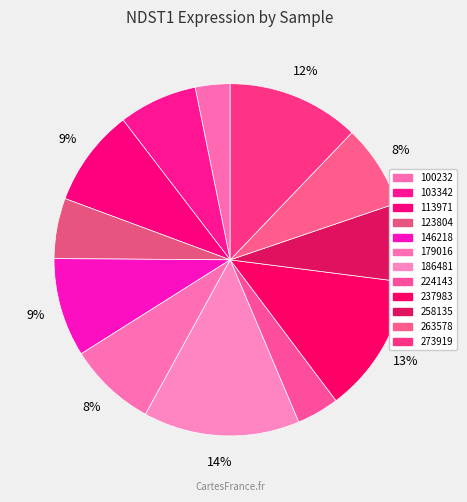

To the nearest percent, what is the combined percentage of 113971 and 103342?

16%